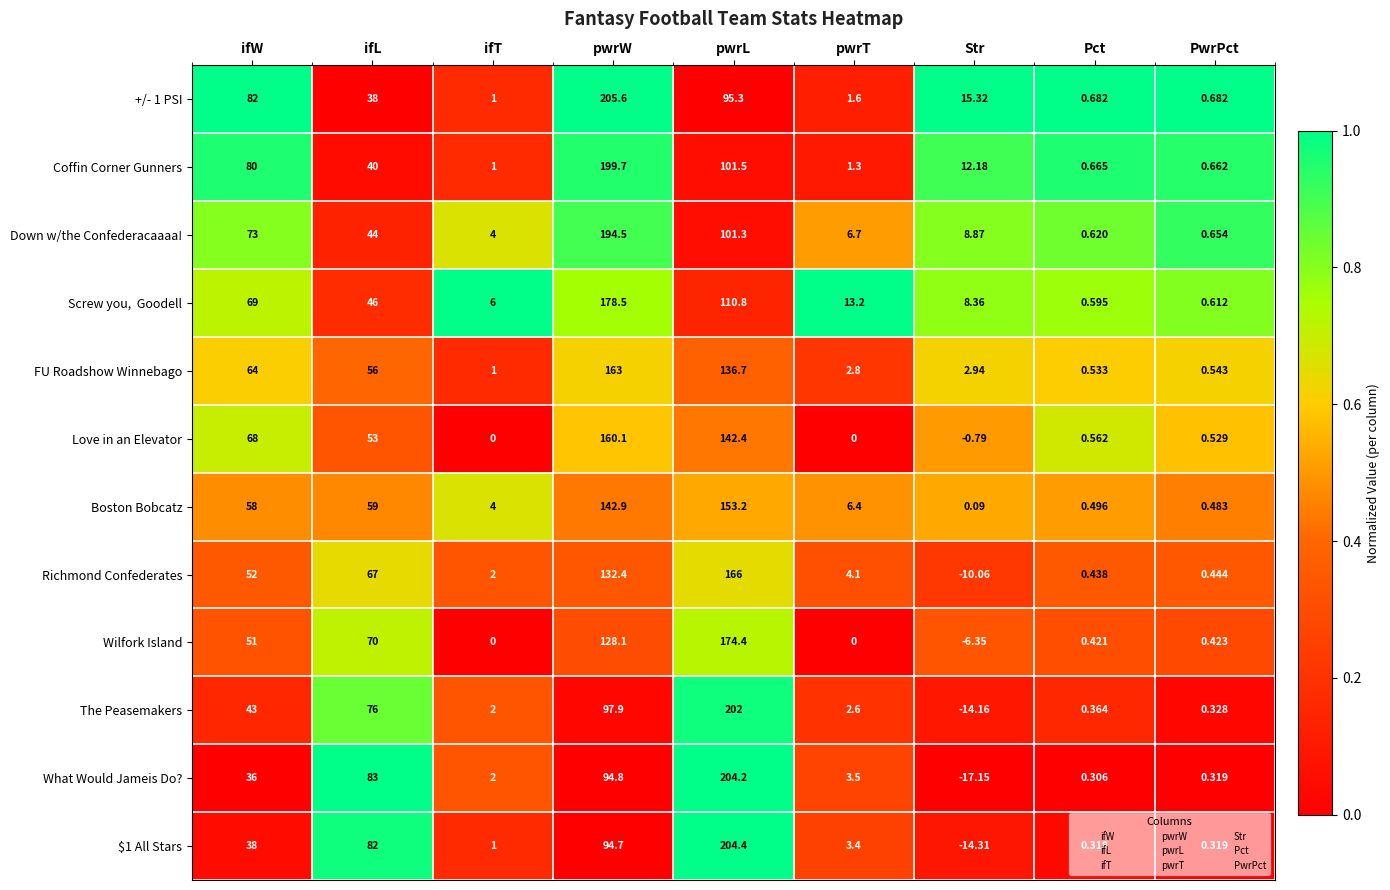

How many series are shown in this chart?

12